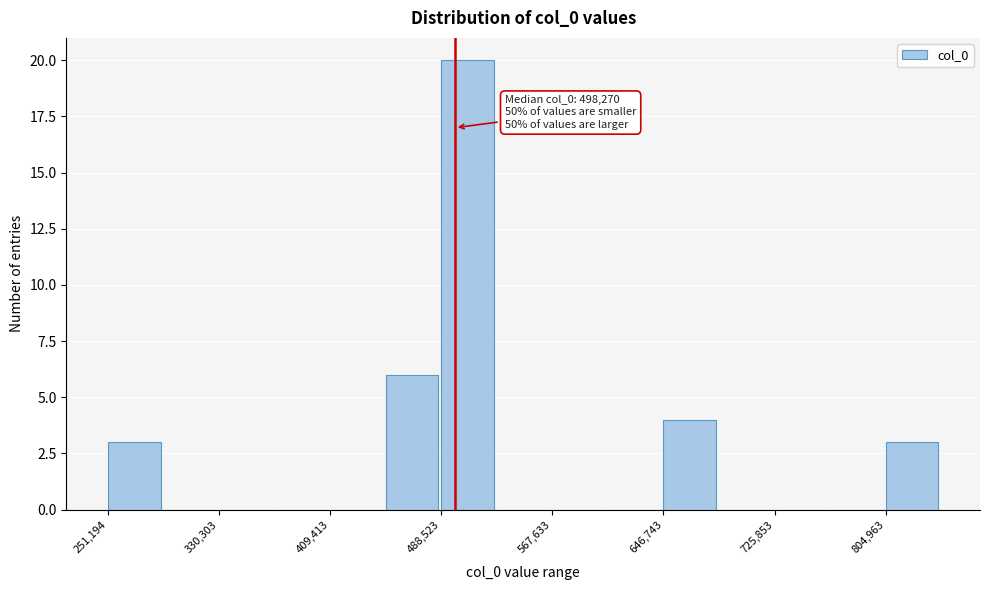

Around what value on the x-axis is the tallest bar? Give the approximate position of its centre, as read against the axis.

510000